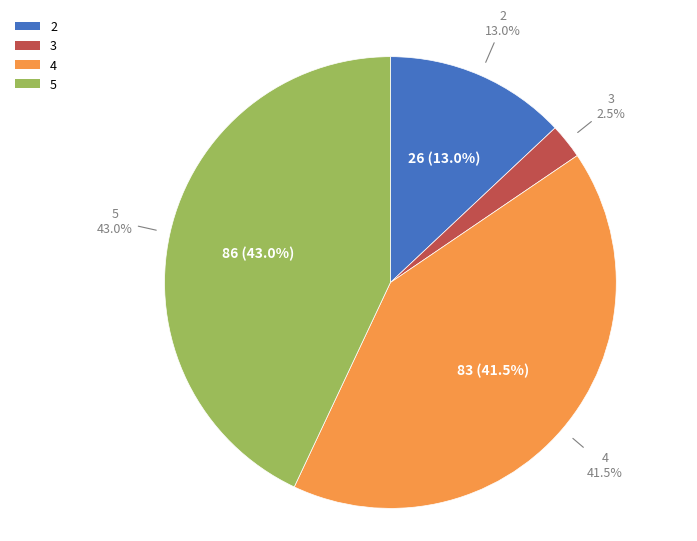

Is it true that 3 is 11% of the pie?

False